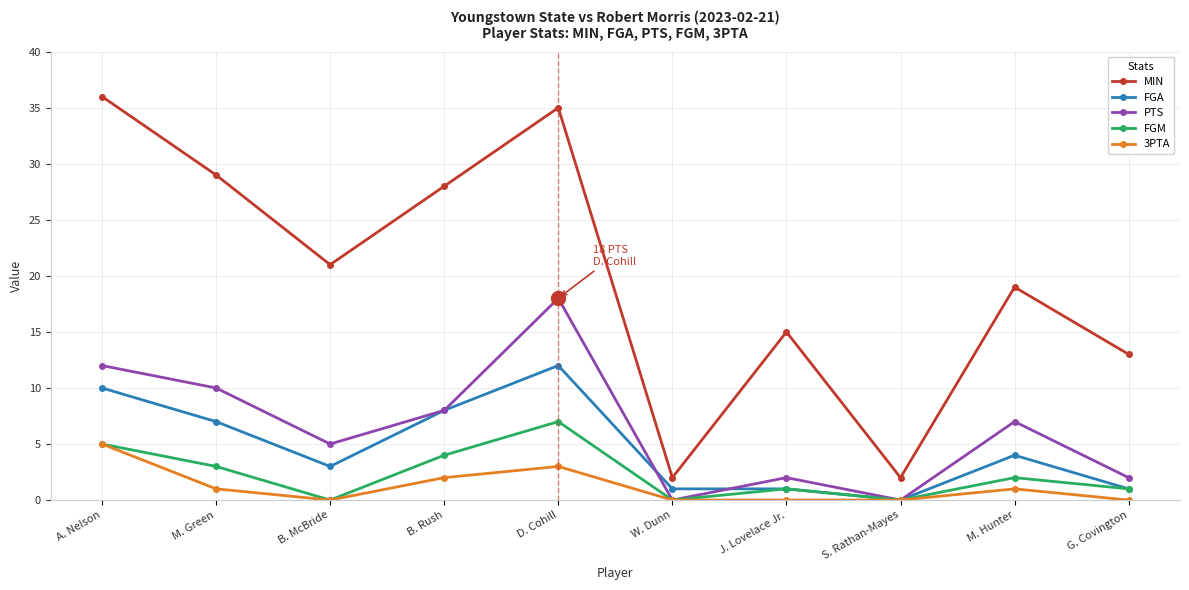

What position from the right is D. Cohill?

6